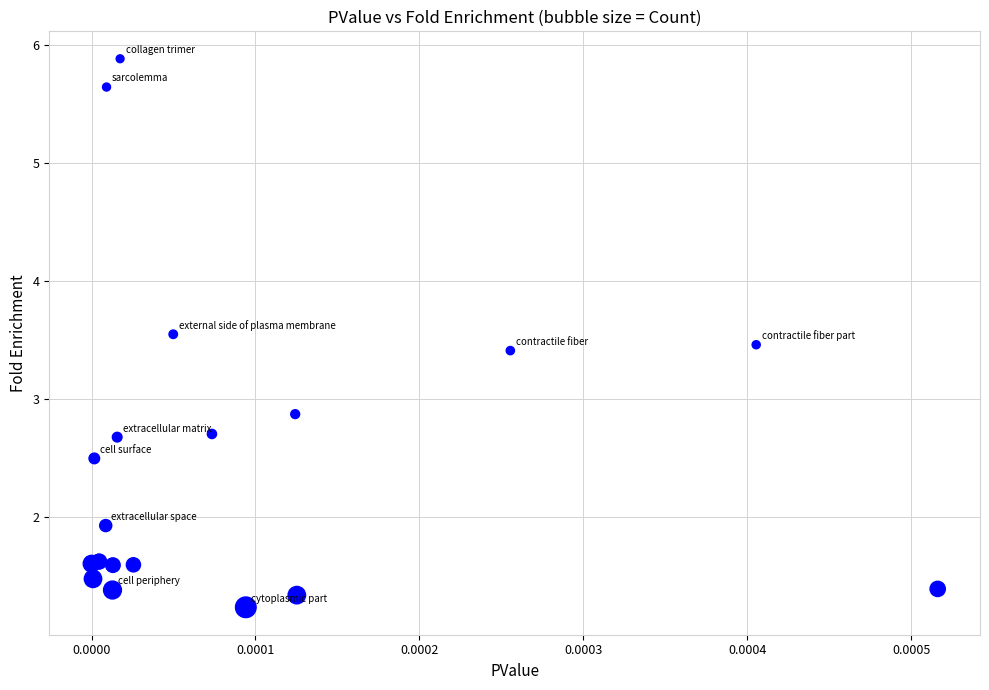

What Y value in the scatter plot is closest to 3?

2.9